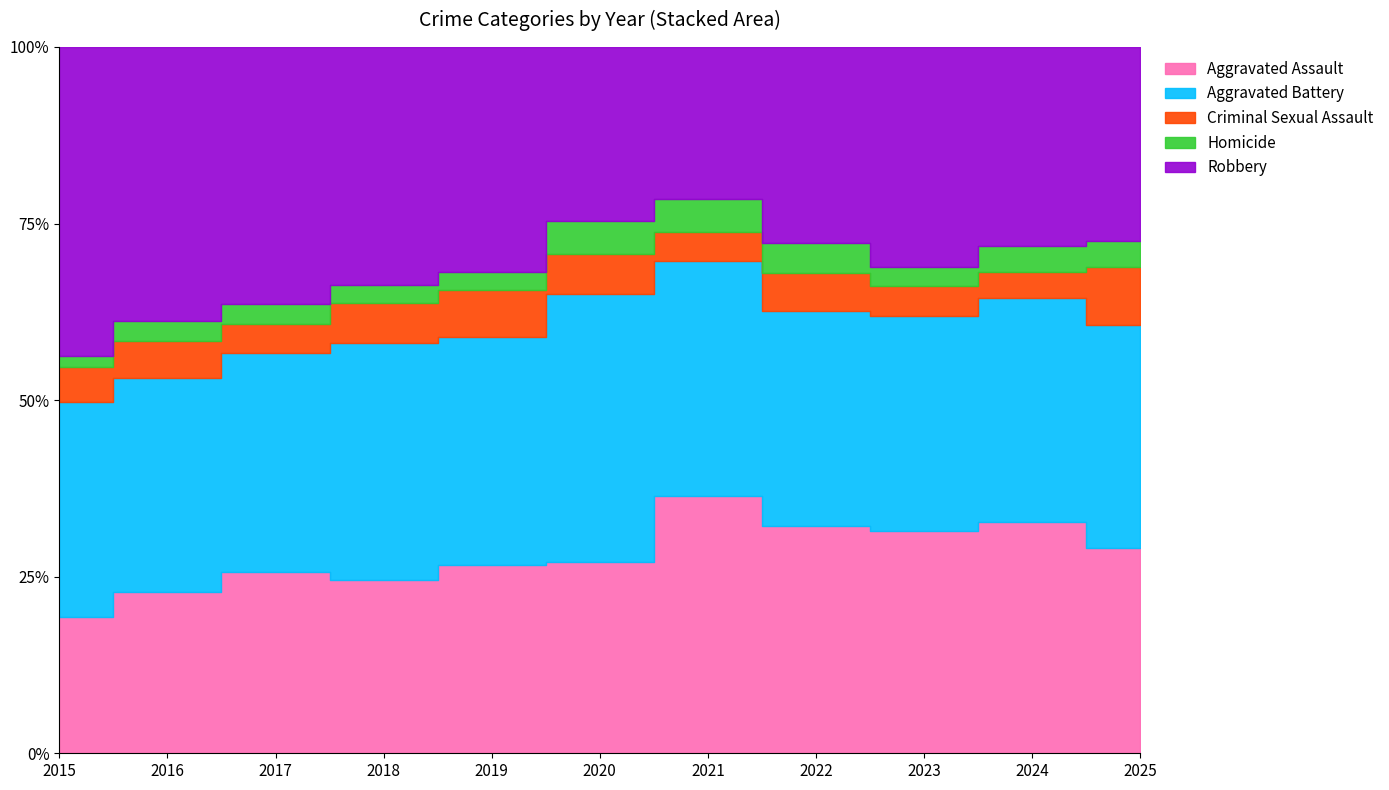

Does the chart have visible grid lines?

No